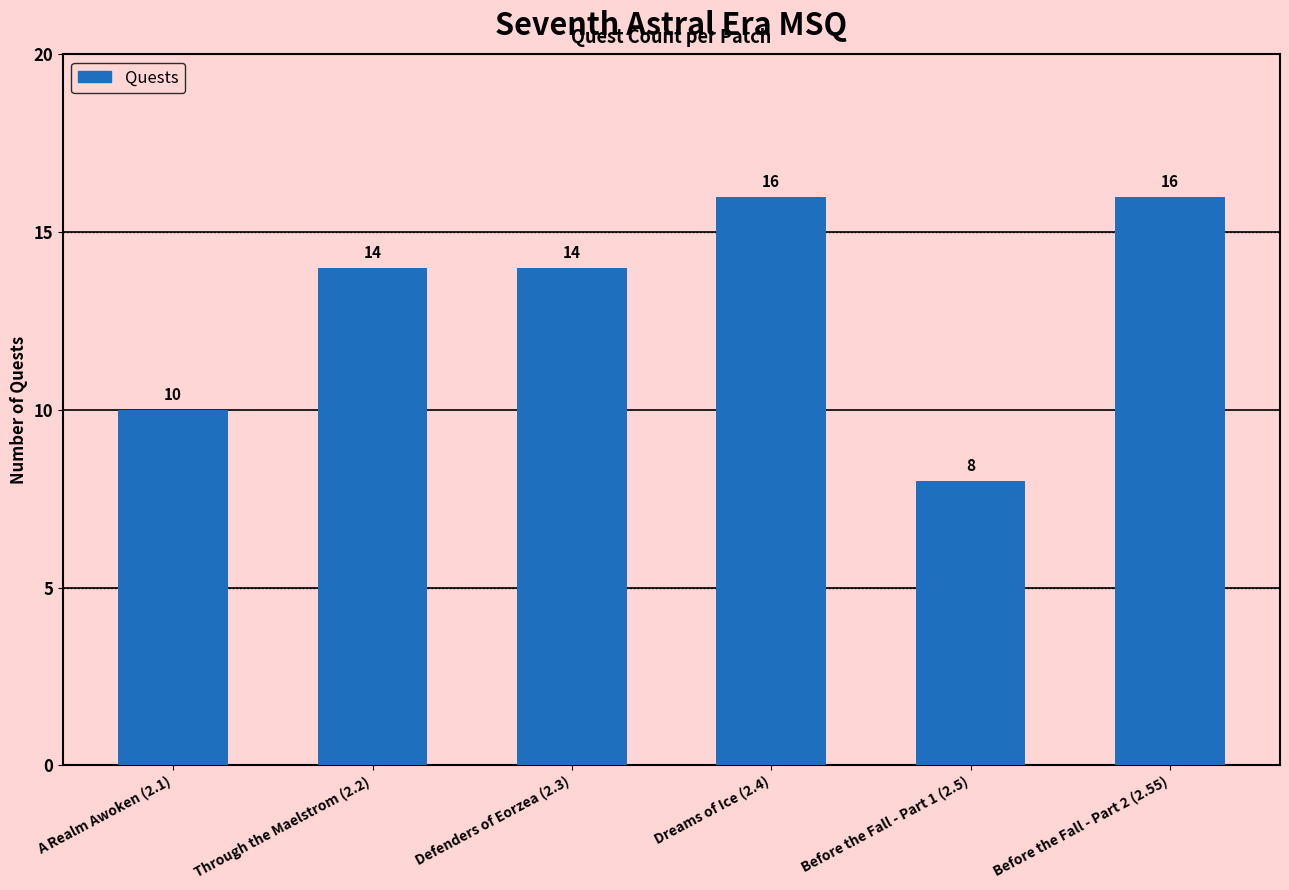

What is the greatest value displayed?

16